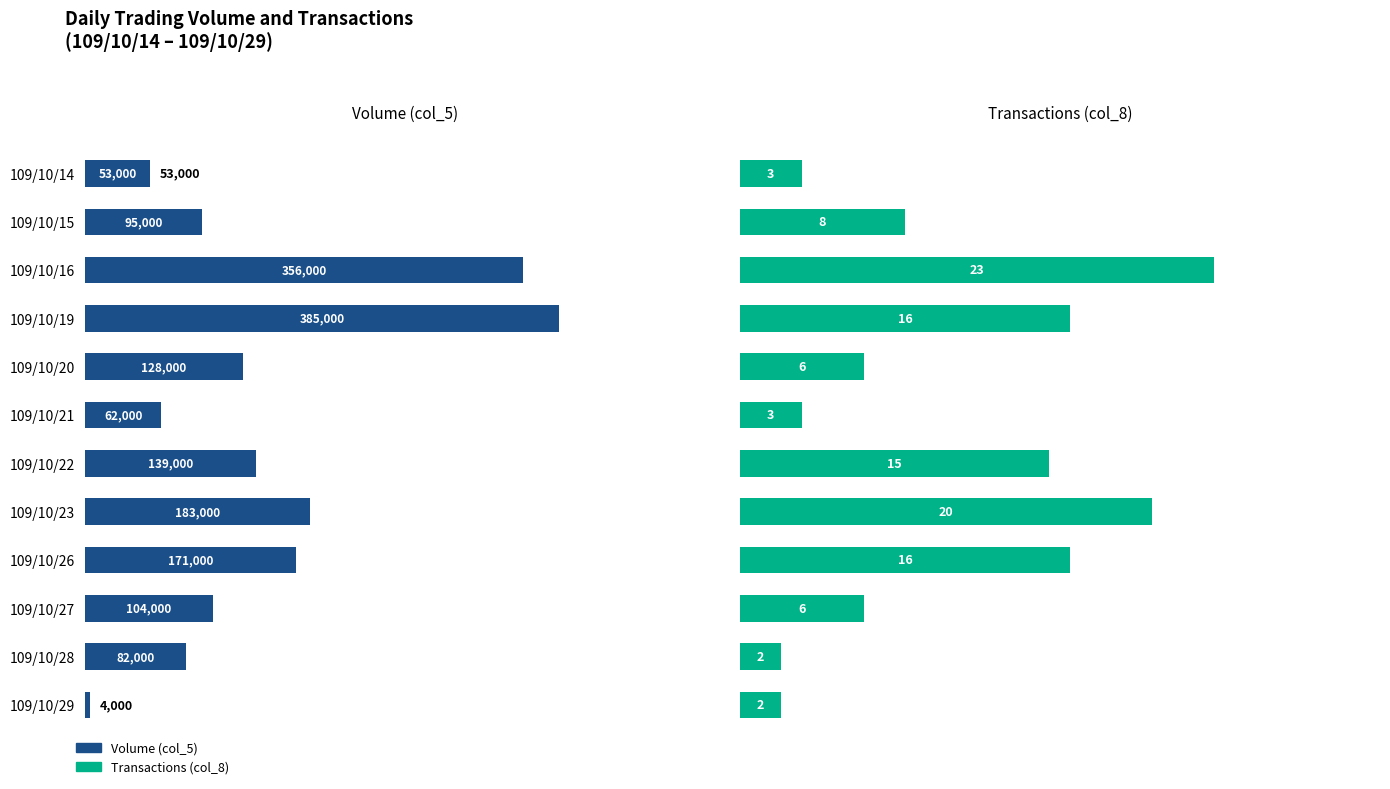

What is the value of the Volume (col_5) bar at the 3rd from the left?

356000